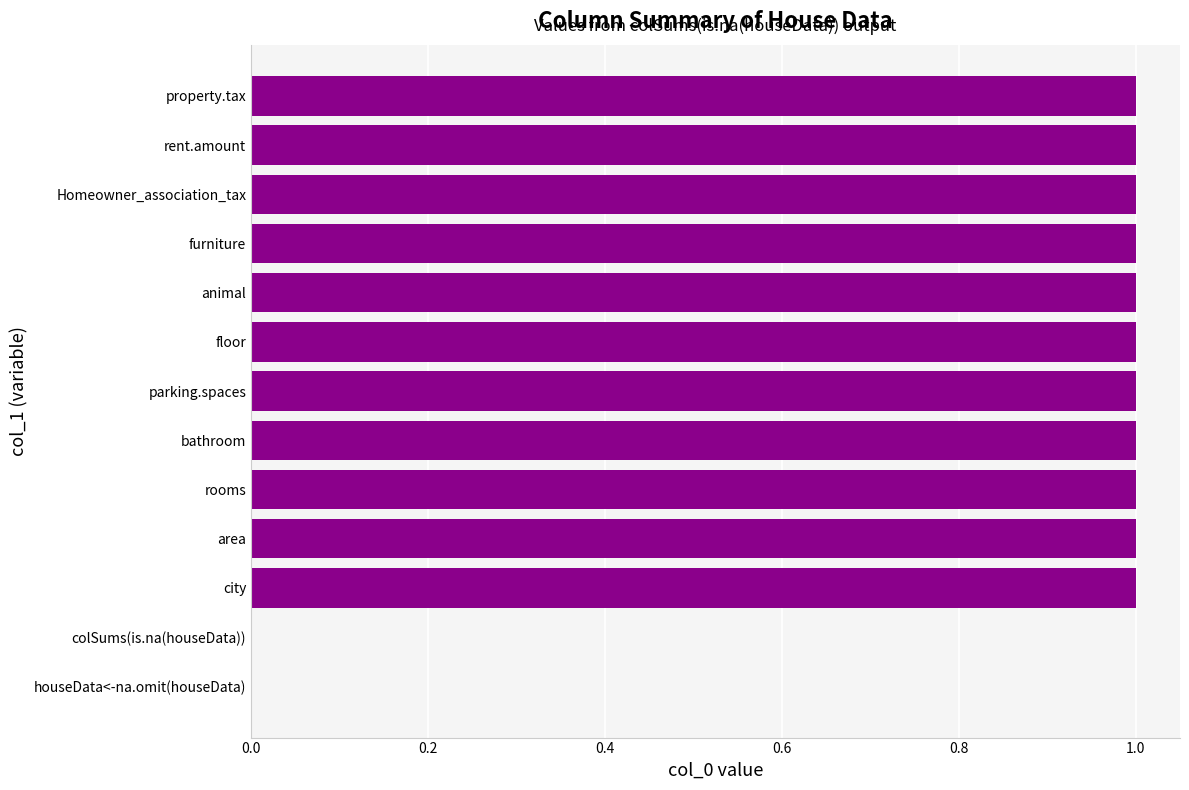

What is the change in value from colSums(is.na(houseData)) to furniture?

+1